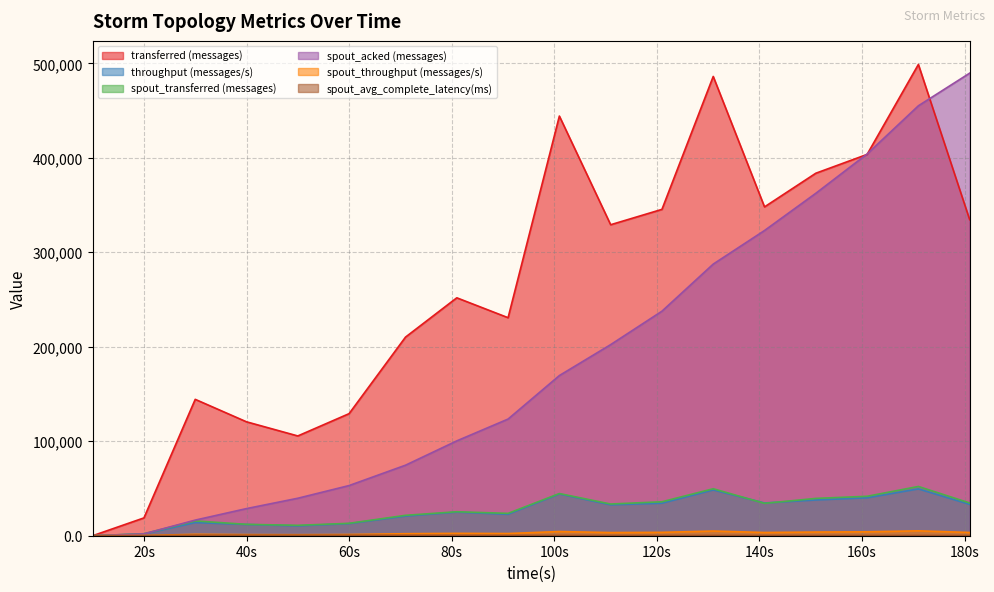

What is the average value of the transferred (messages) series?

265824.4